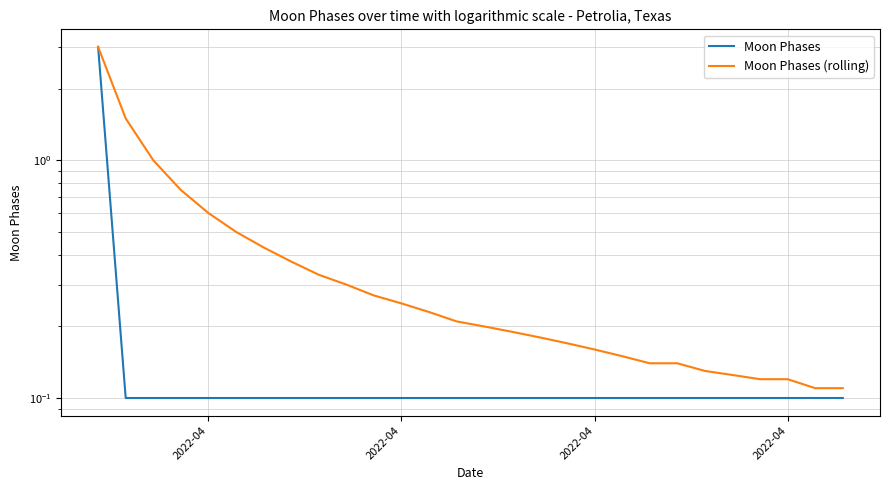

True or false: Moon Phases (rolling) and Moon Phases intersect in this chart.

False